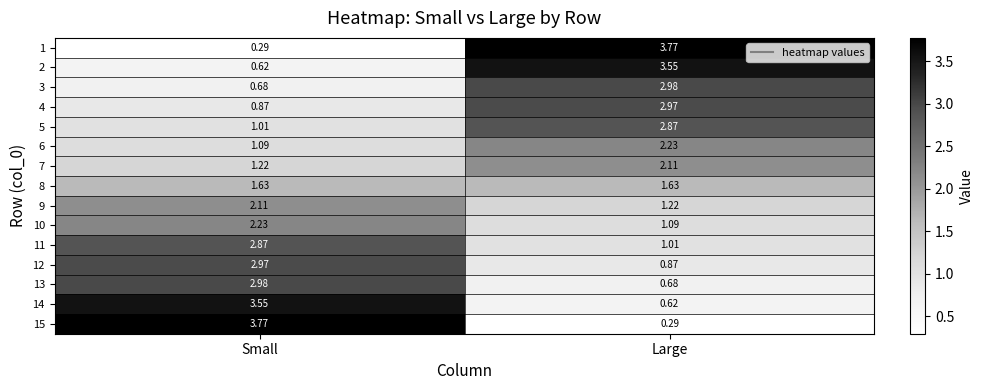

Where is 1 nearest to the value 2?

Small